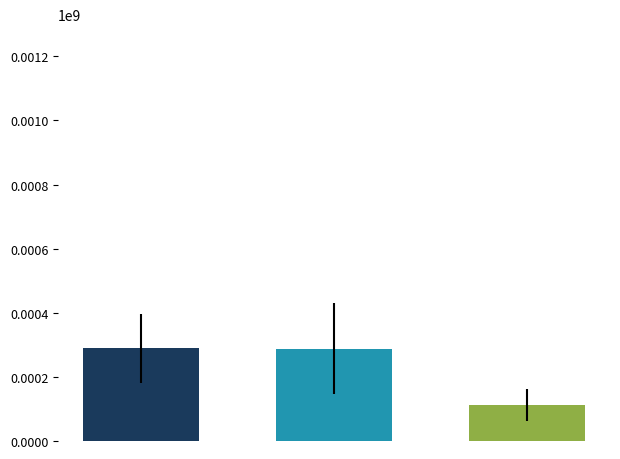

What is the difference between the maximum and minimum values?

177173